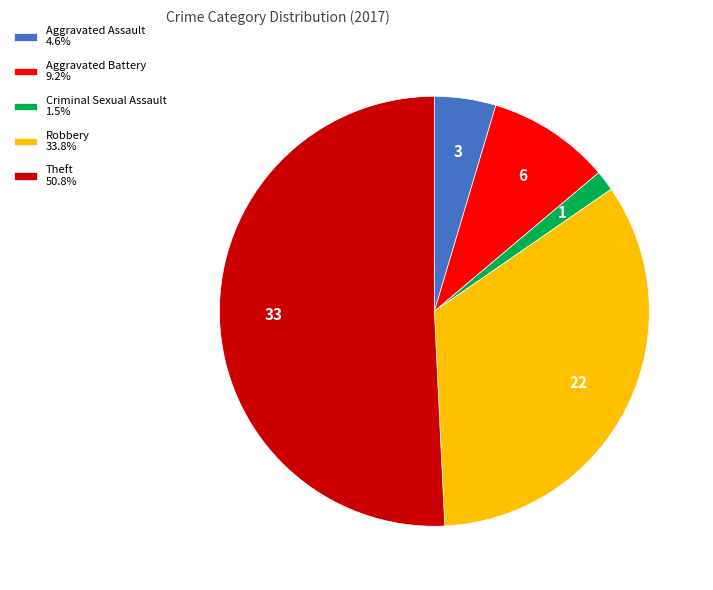

What is the smallest slice in the pie chart?

Criminal Sexual Assault